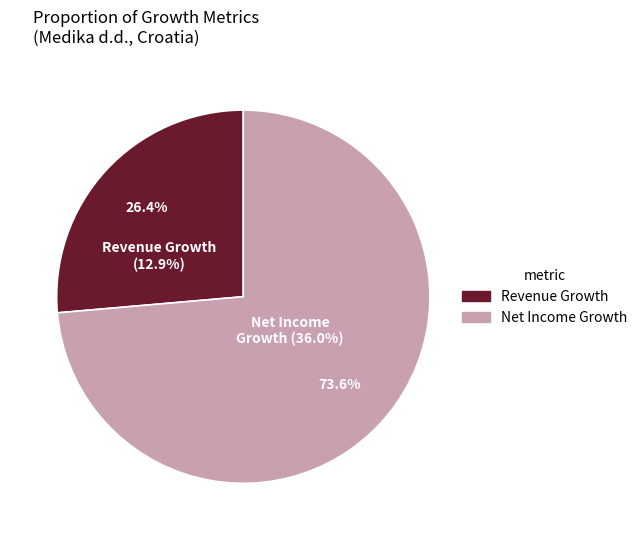

To the nearest percent, what is the combined percentage of Medika d.d. (ZGSE:MDKA) and Historical Net Income Growth?

100%